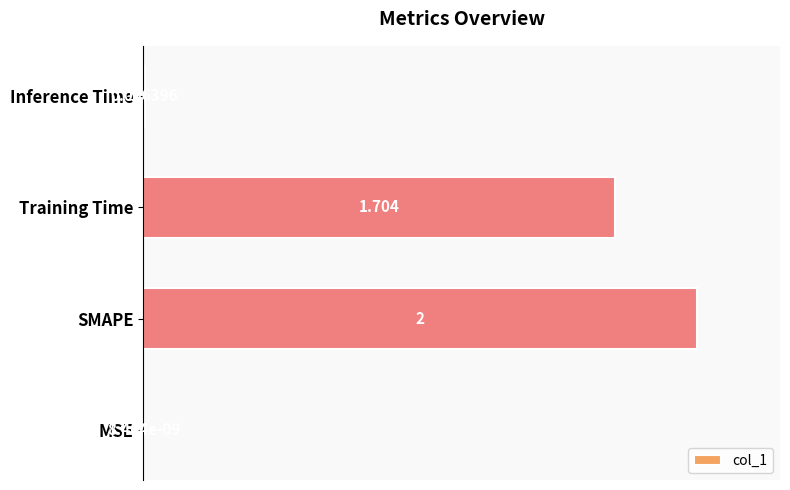

How many series are shown in this chart?

1